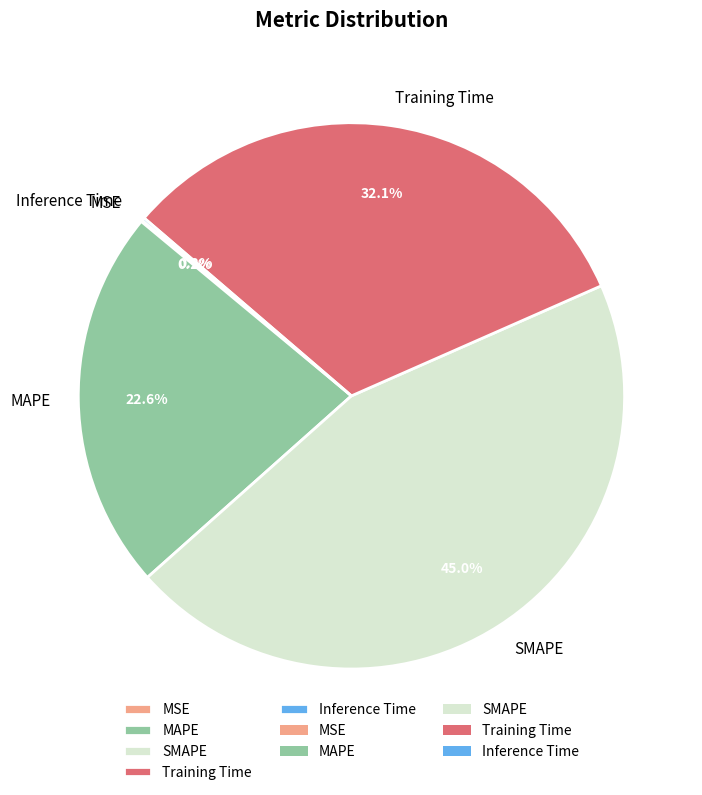

To the nearest percent, what is the average slice percentage?

20%